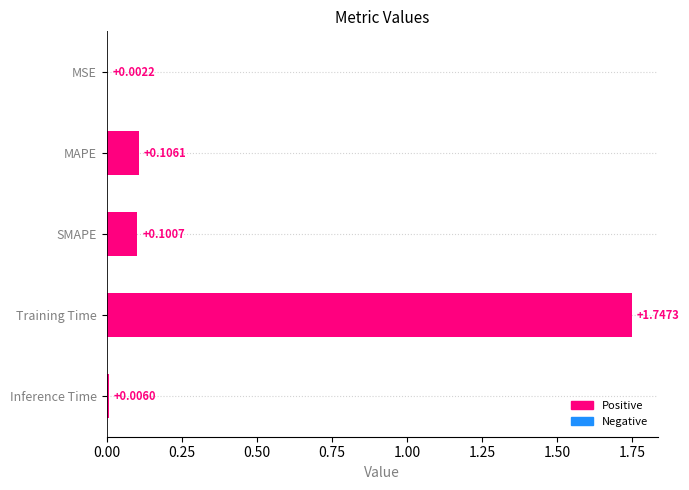

How many series are shown in this chart?

1